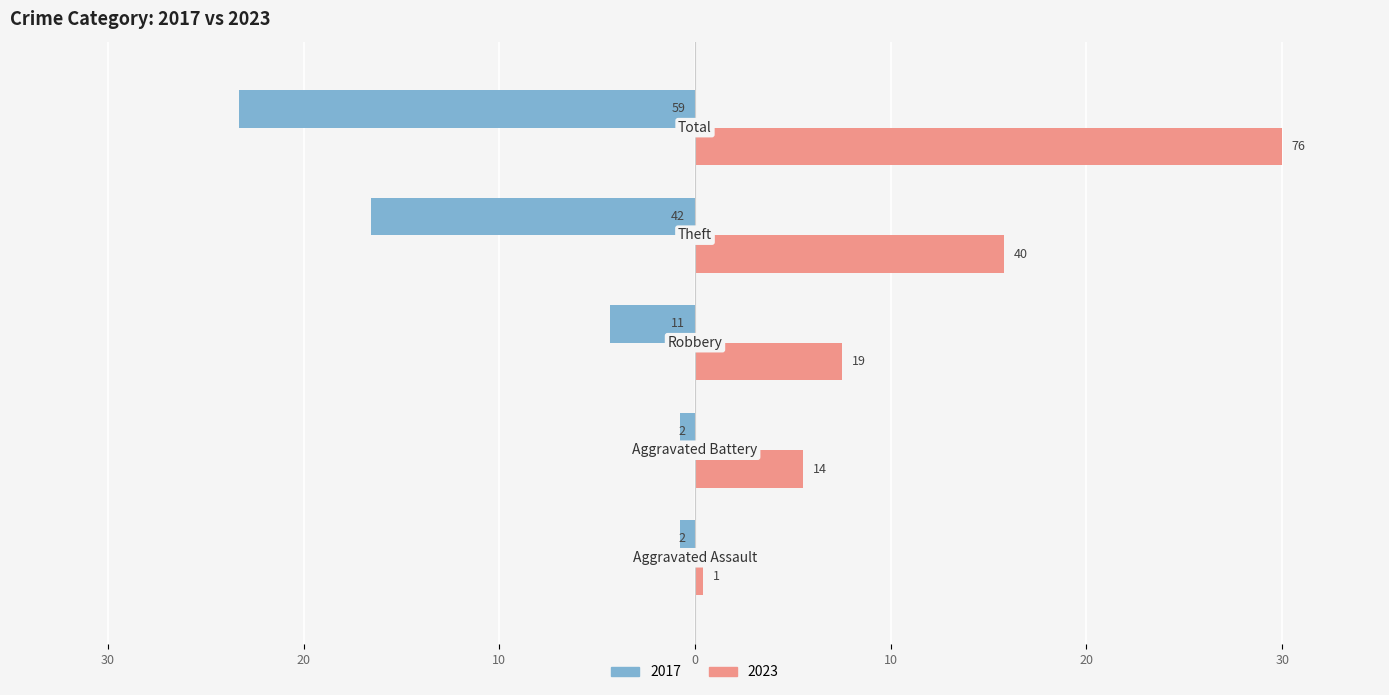

Where is 2023 nearest to the value 15?

Theft